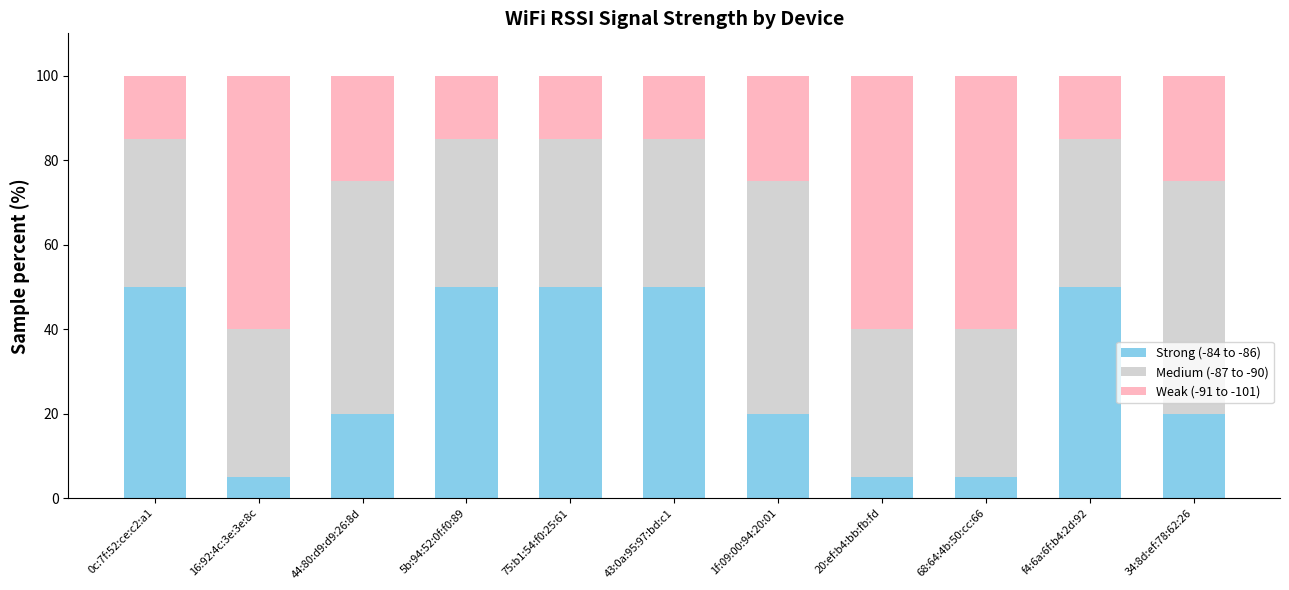

What are all the series names shown in the legend?

Strong (-84 to -86), Medium (-87 to -90), Weak (-91 to -101)